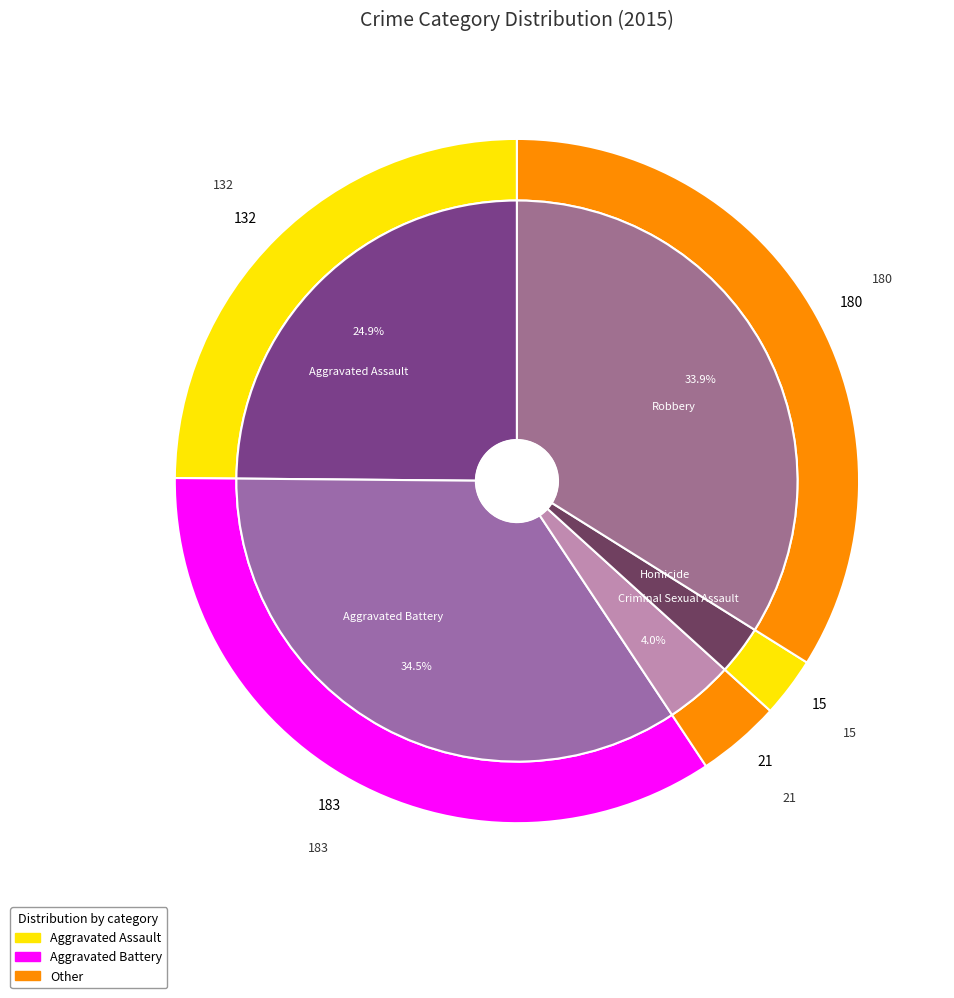

The Aggravated Battery slice represents 34% of the pie. True or false?

True